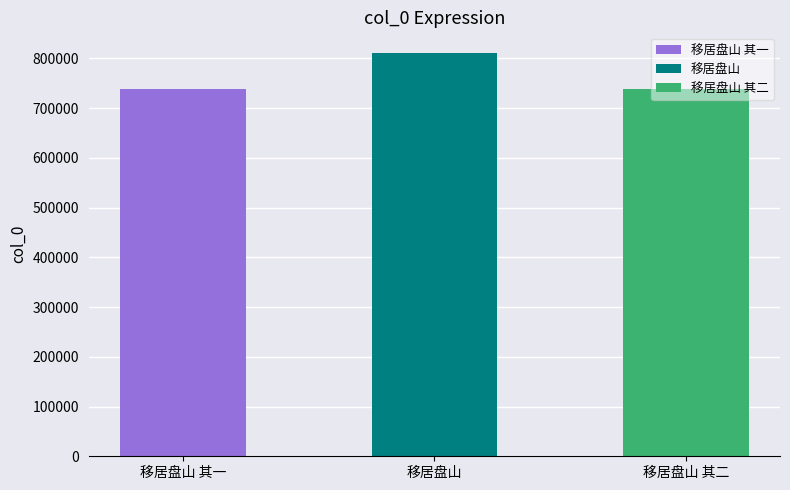

What is the value of the 3rd bar from the left?

739120